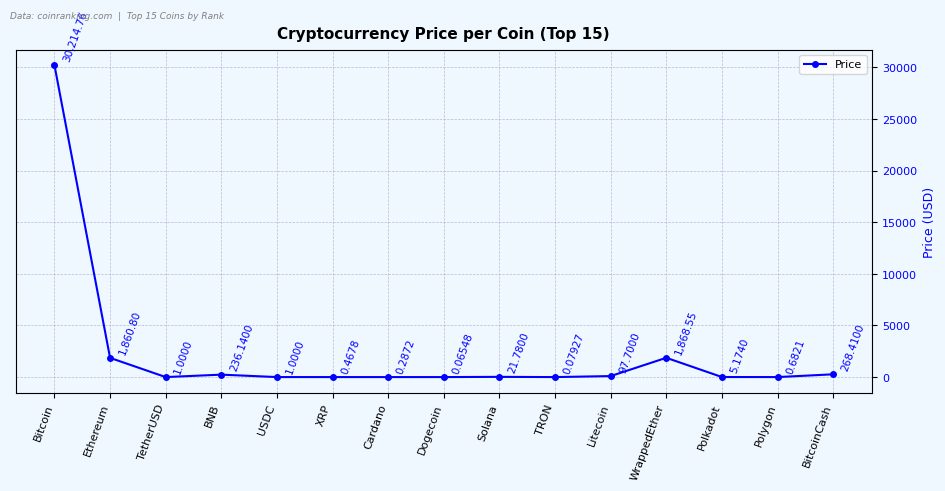

What is the label of the 14th point from the left?

Polygon